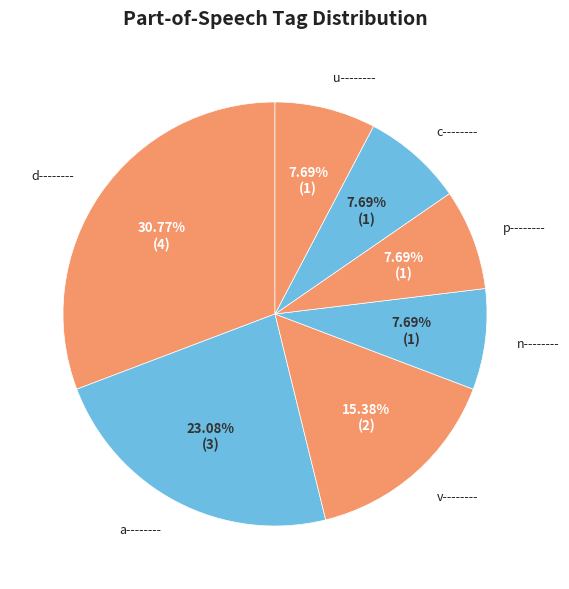

How many segments does this pie chart have?

7